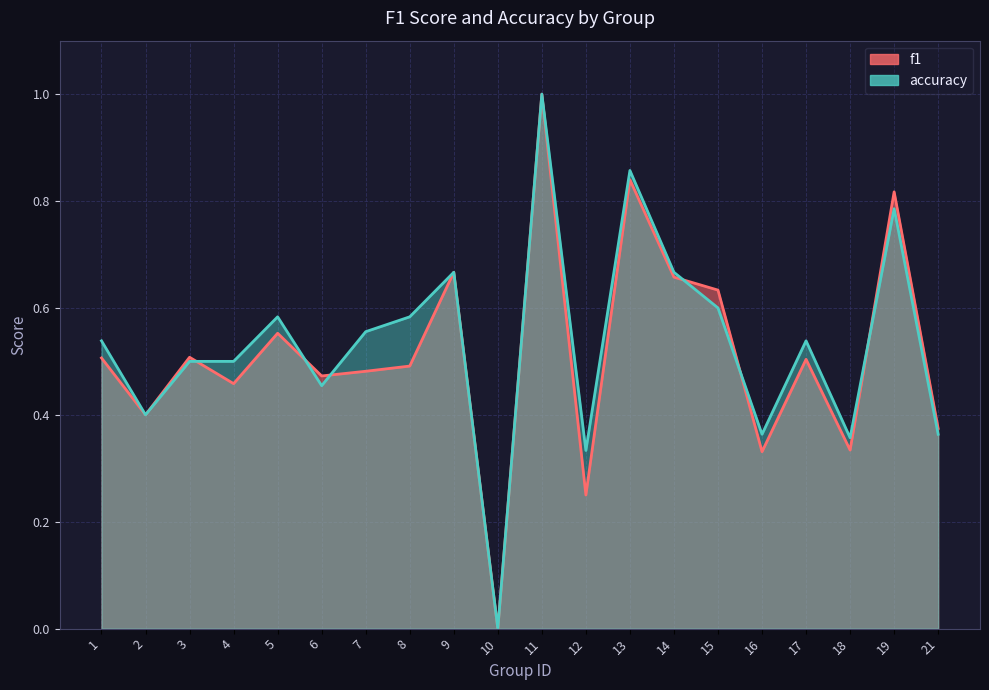

Does the chart display data point markers on the line(s)?

No